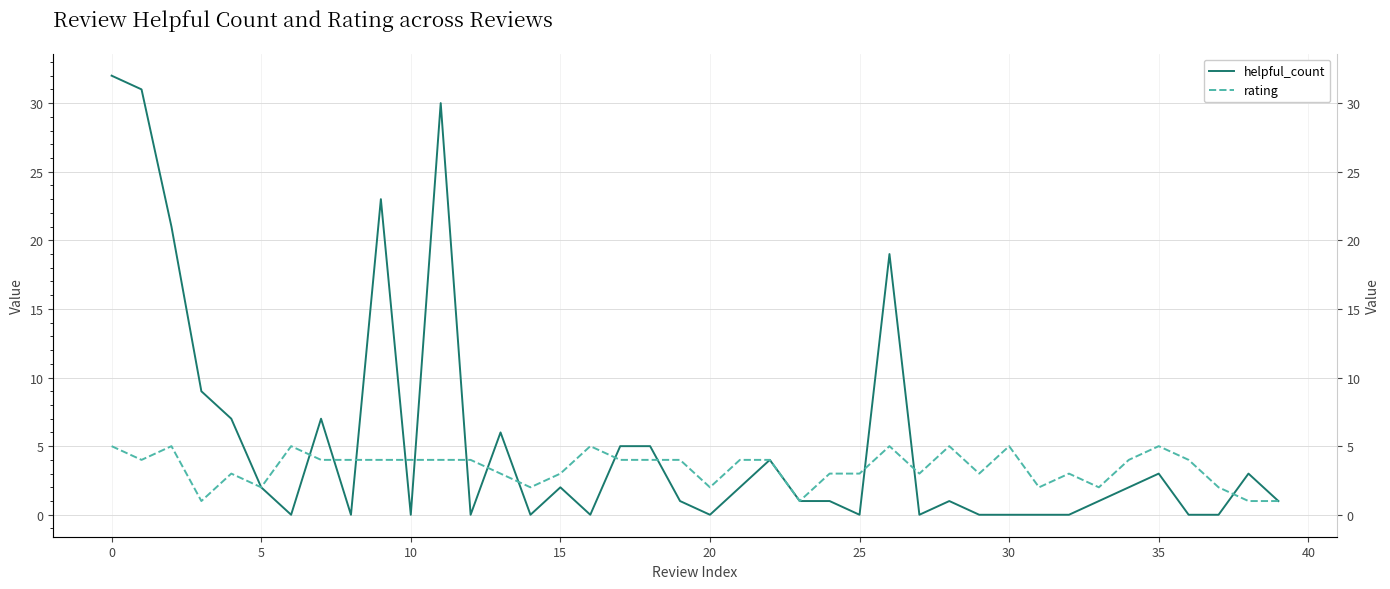

How many interior local valleys does the helpful_count series have?

9